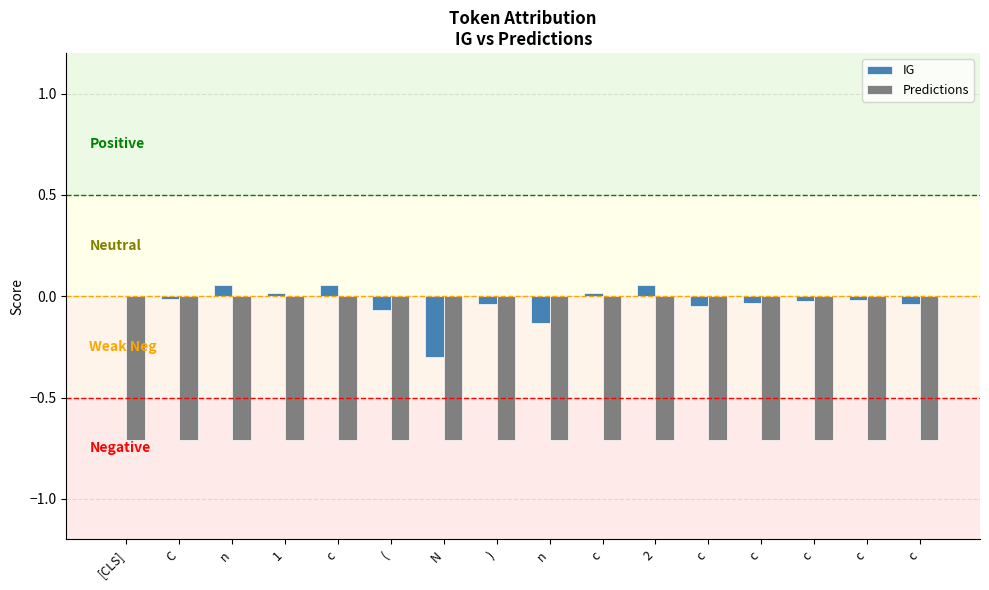

What are all the series names shown in the legend?

IG, Predictions